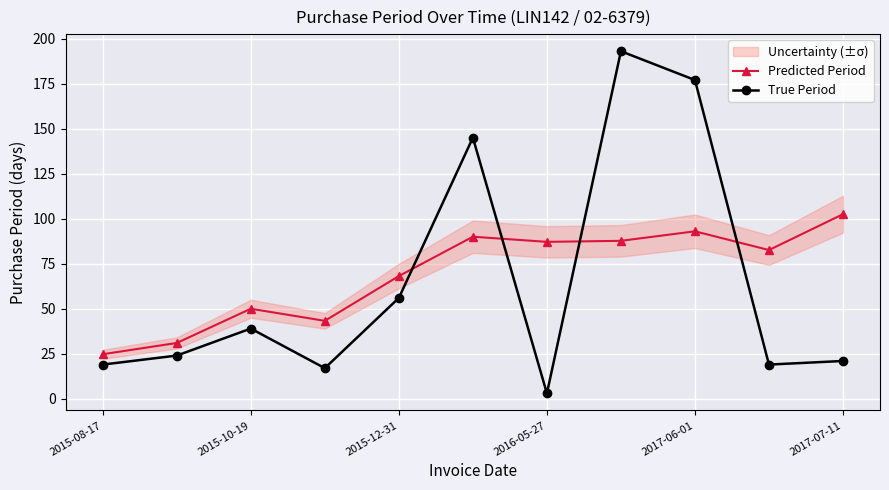

True or false: True Period and Predicted Period intersect in this chart.

True